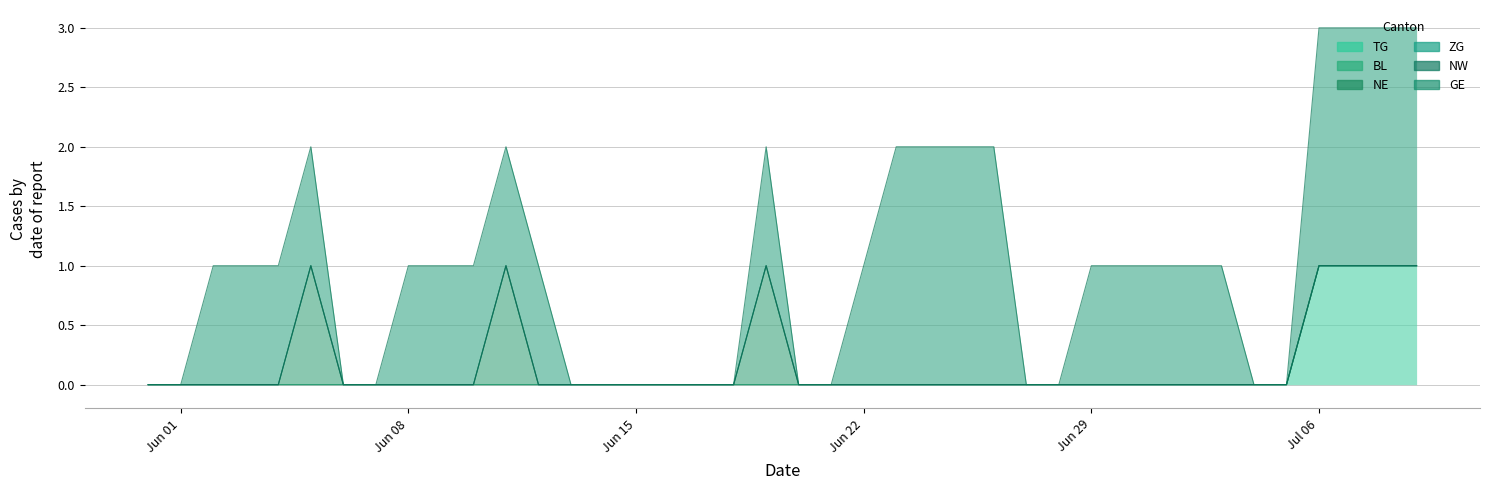

Count the number of categories in the chart.

40